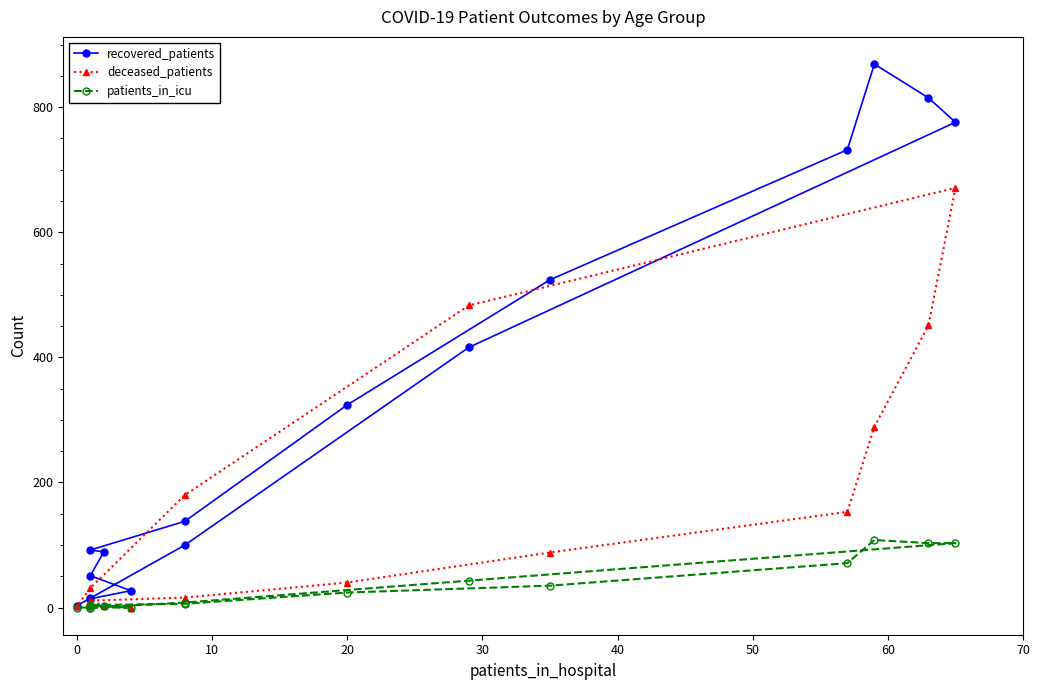

True or false: recovered_patients and deceased_patients intersect in this chart.

True